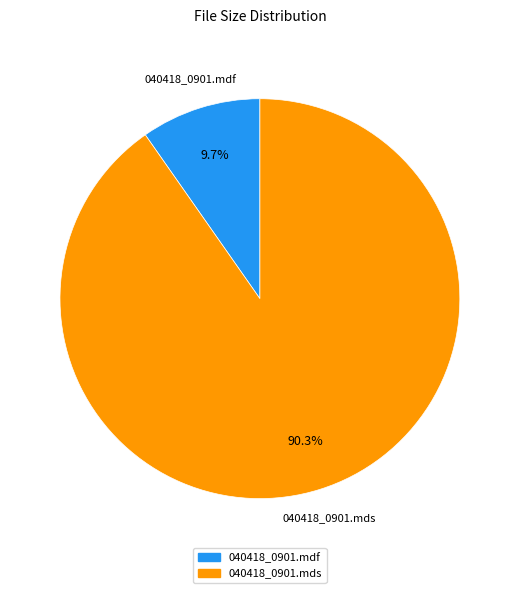

Combined, what portion of the pie is 040418_0901.mdf and 040418_0901.mds?

100.0%